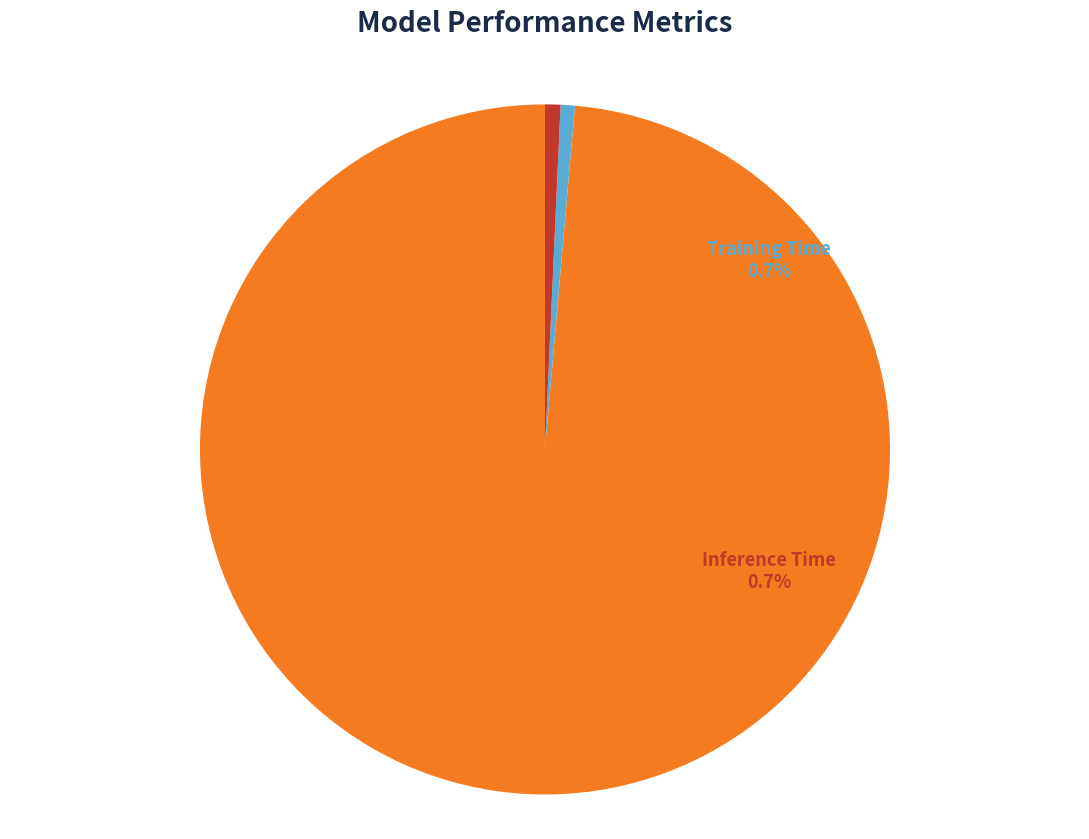

To the nearest percent, what percentage of the pie is Training Time?

1%